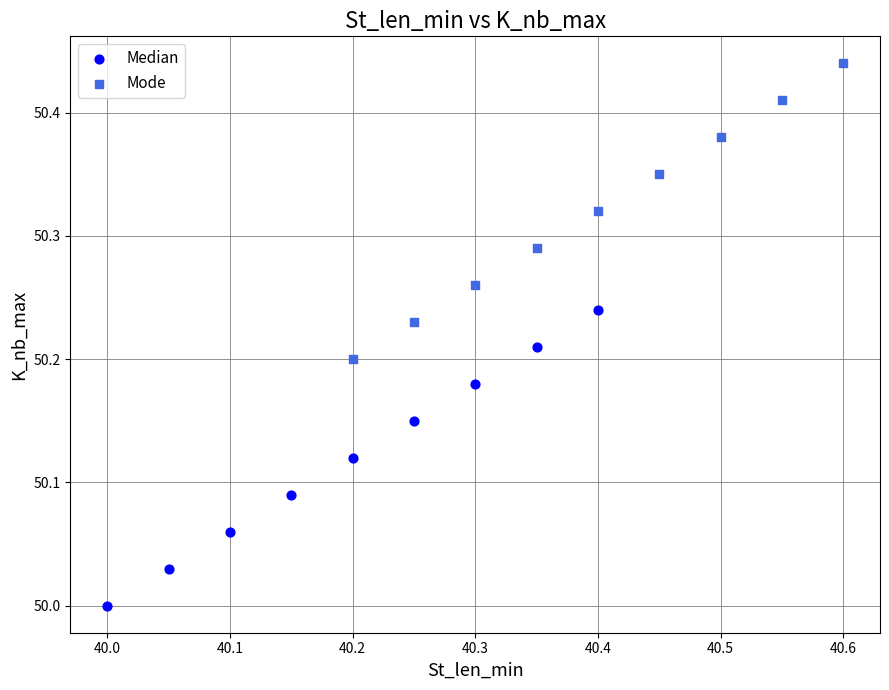

Which series reaches the minimum Y coordinate?

Median